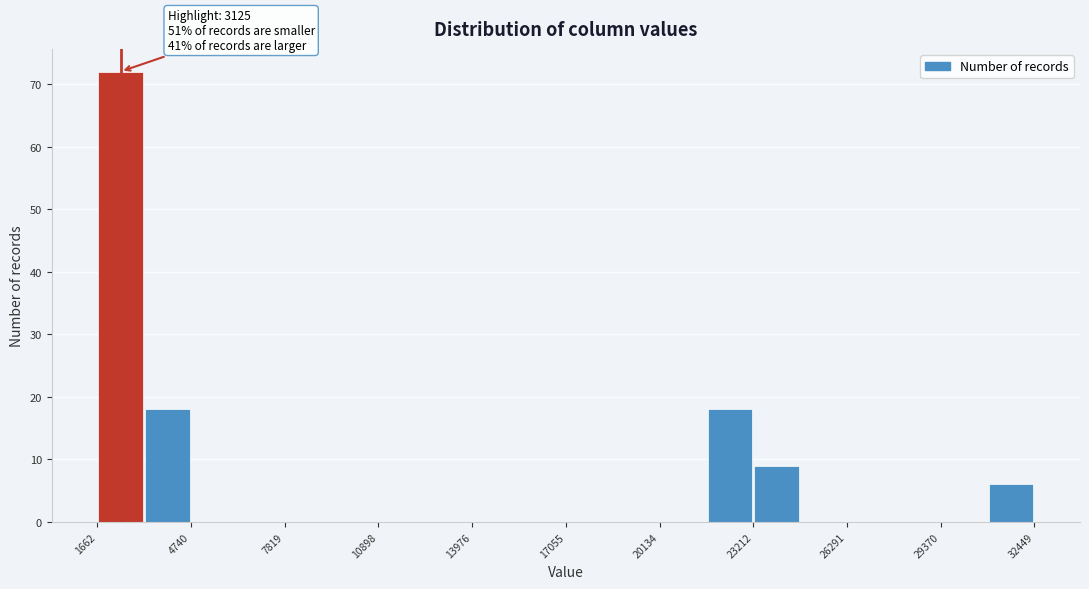

Read against the x-axis, roughly where is the centre of the tallest bar?

2500